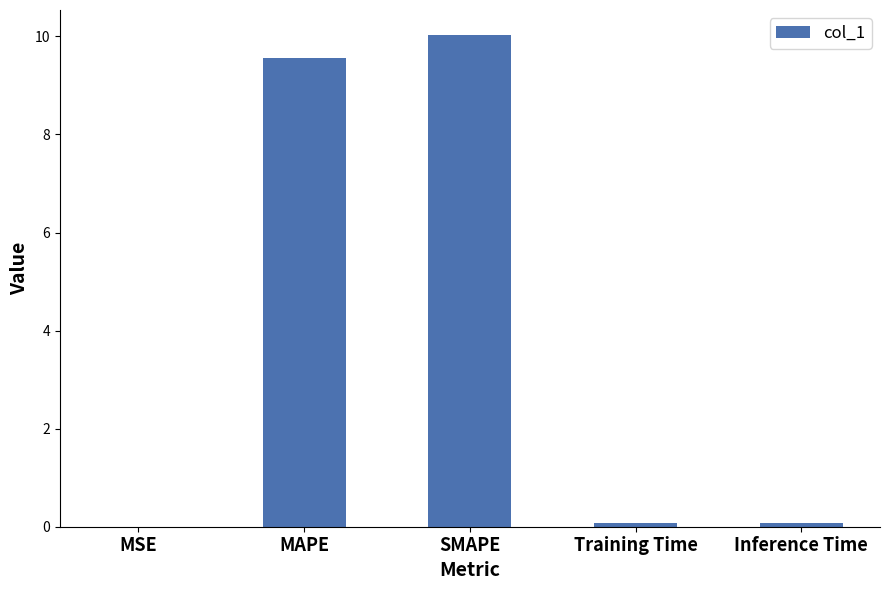

What is the average value?

4.0